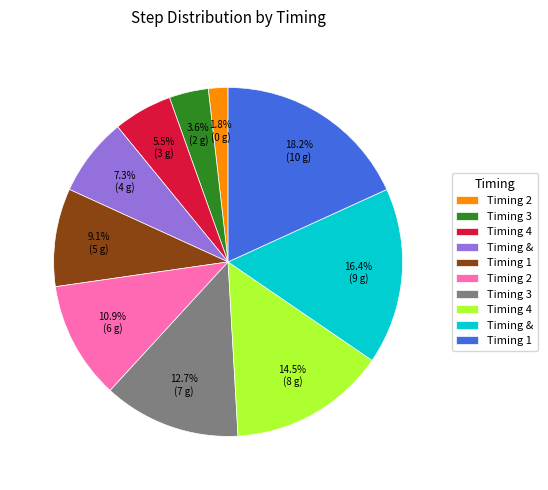

Is there any slice that represents more than half of the pie?

No